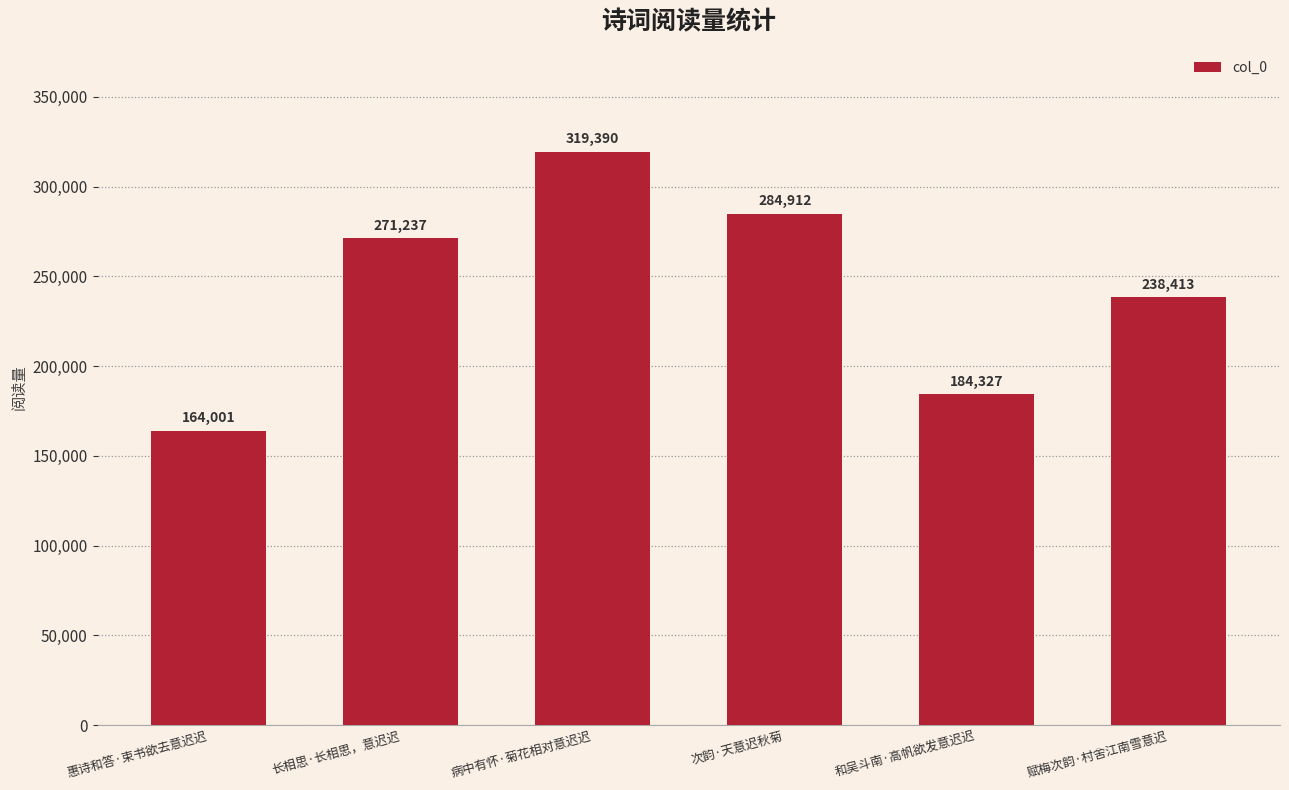

Which label corresponds to the smallest value in the chart?

惠诗和答·束书欲去意迟迟